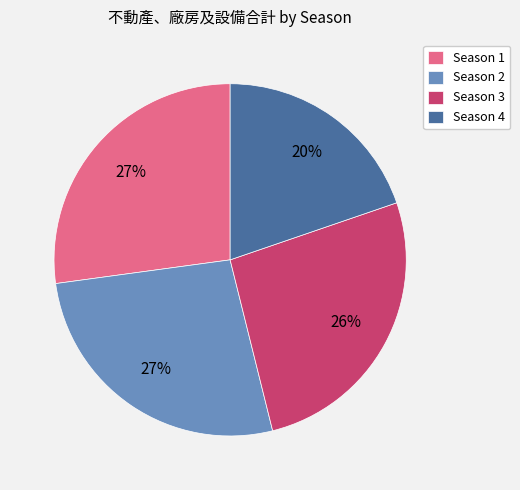

True or false: Season 3 accounts for 26% of the total.

True